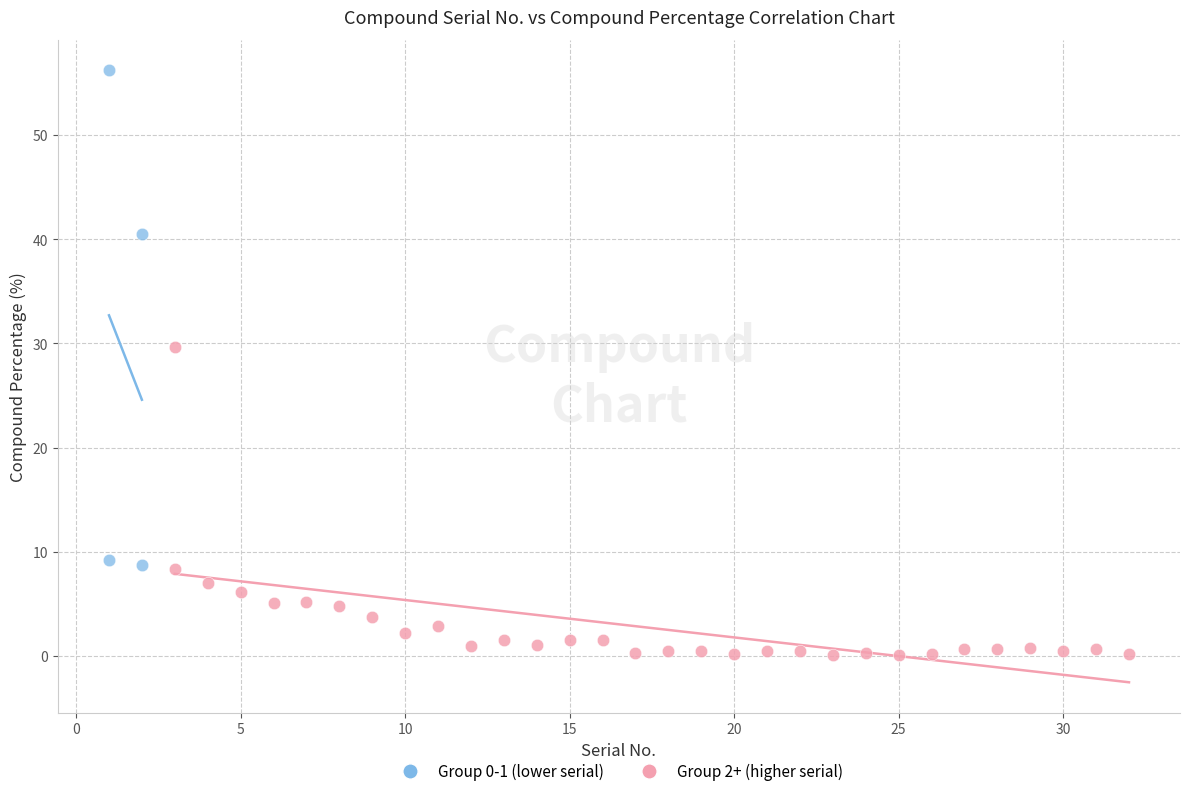

What are all the series names shown in the legend?

Group 0-1 (lower serial), Group 2+ (higher serial)